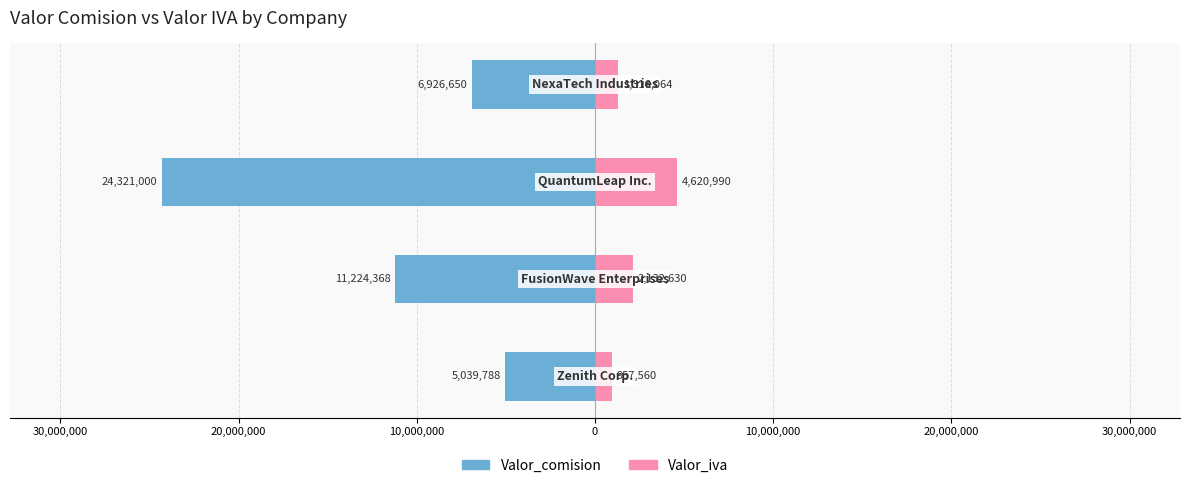

At 10,000,000, list the series in order from largest to smallest.

Valor_iva, Valor_comision